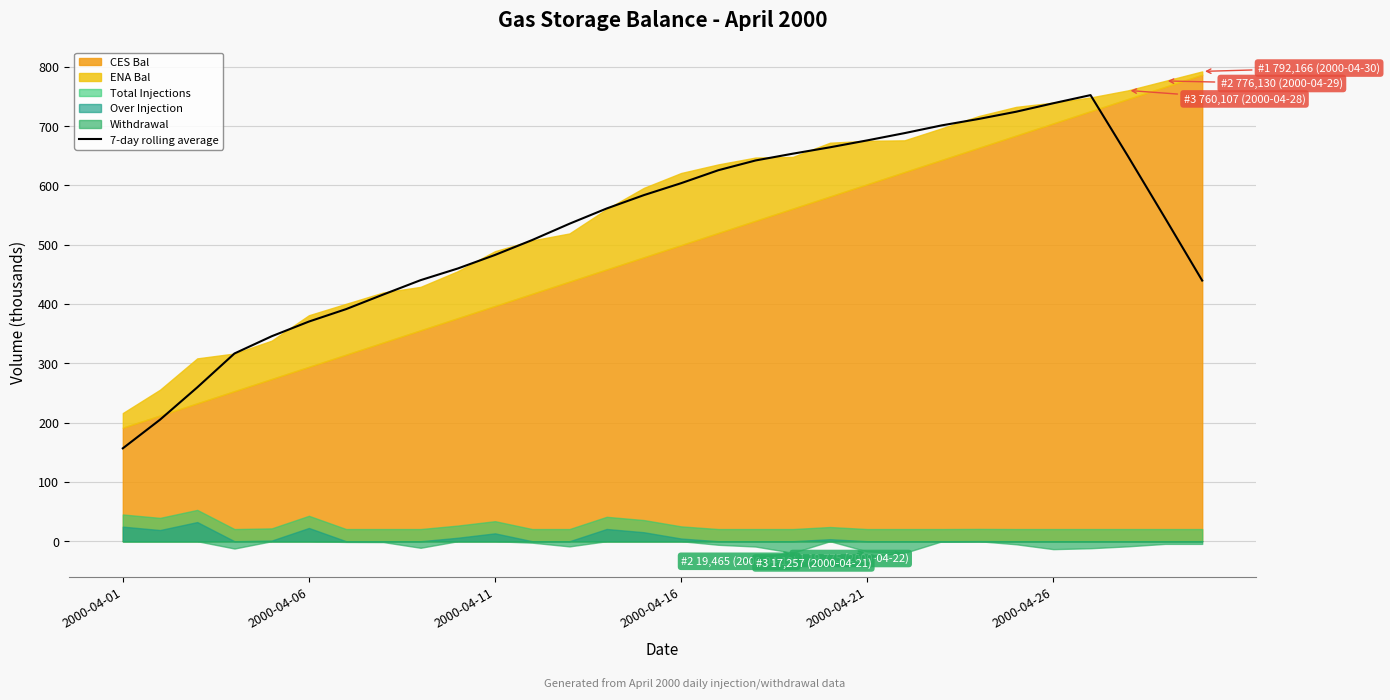

How many interior local peaks (higher than both neighbors) does the data have?

1